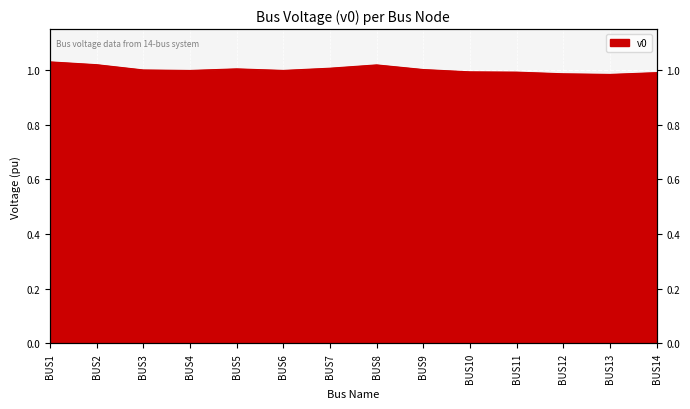

What is the value of the 5th point from the left?

1.0